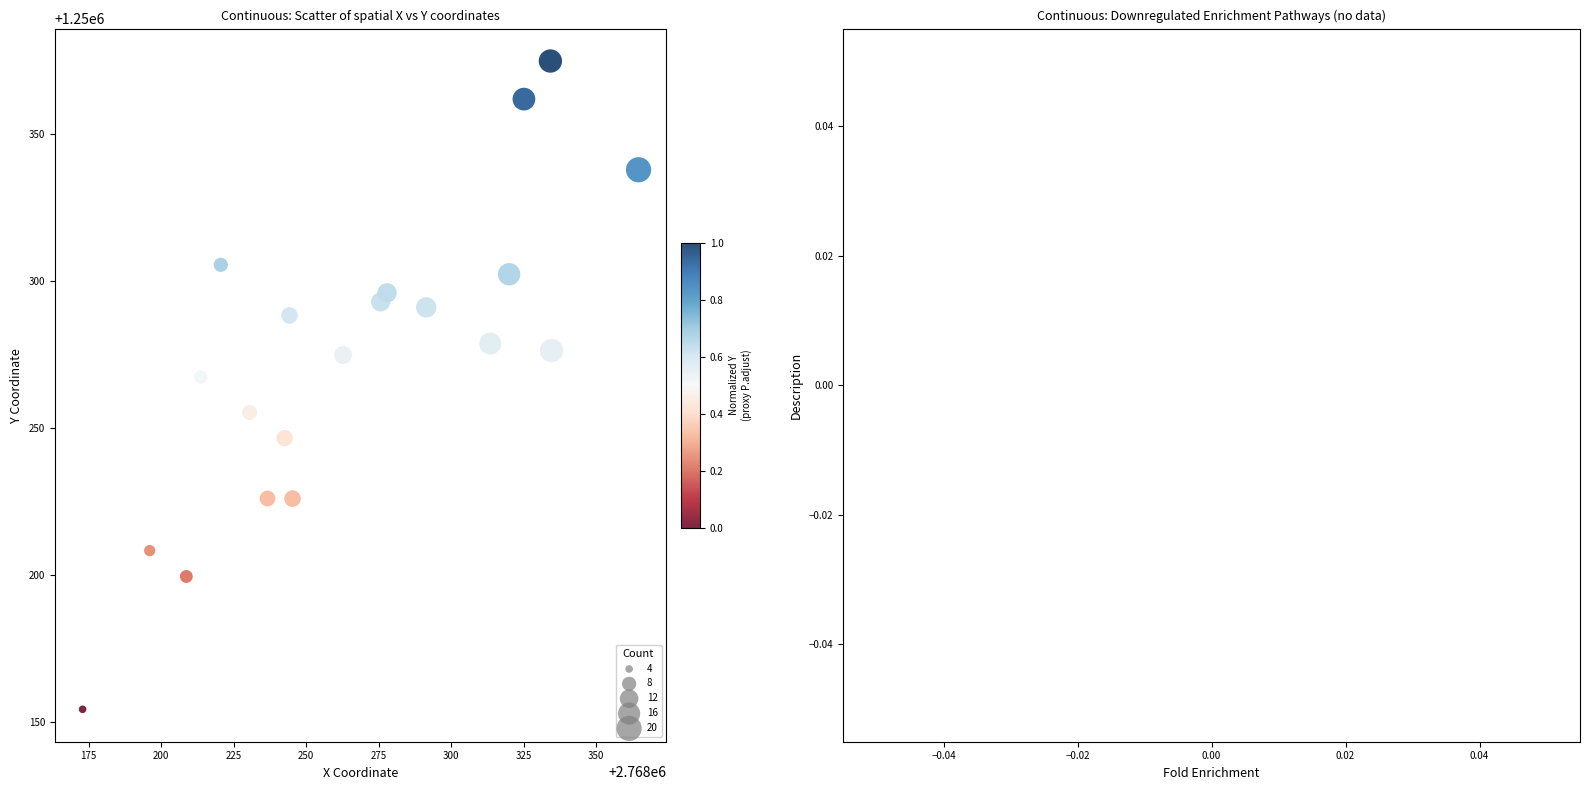

What Y value in the scatter plot is closest to 1250264?

1250267.4